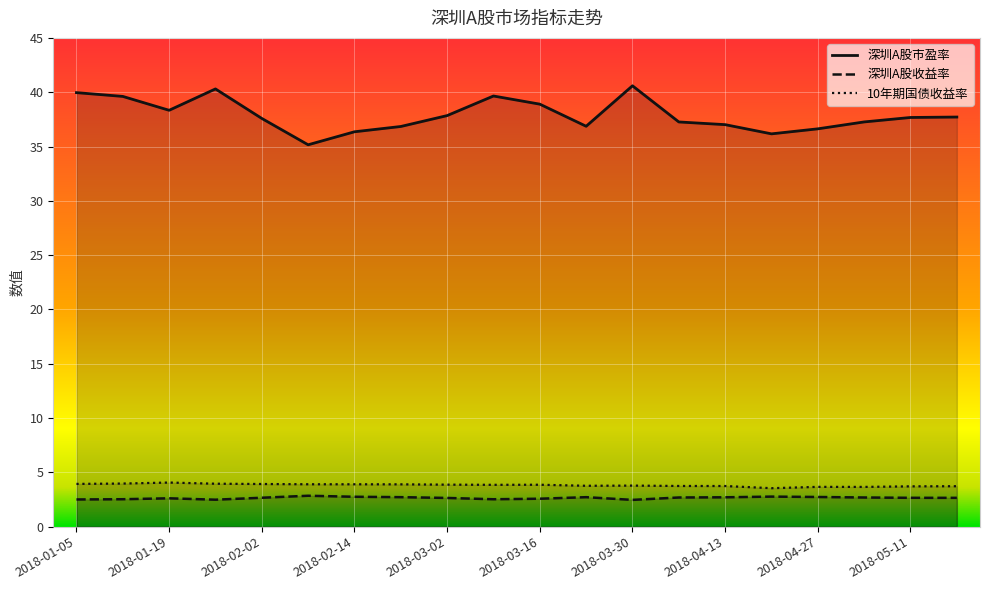

True or false: 深圳A股市盈率 has a value of 49.5 at 2018-05-11.

False